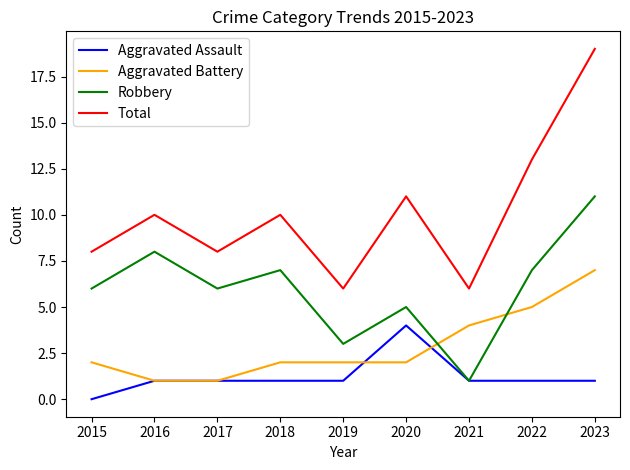

Which series has the widest spread of values?

Total